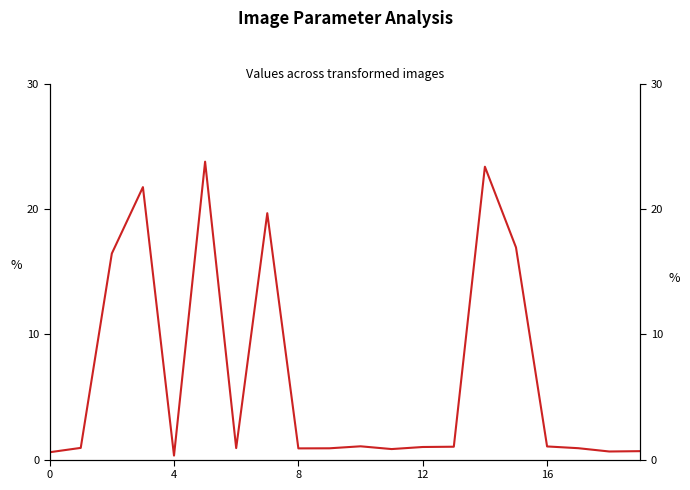

What is the sum of all values?

133.6